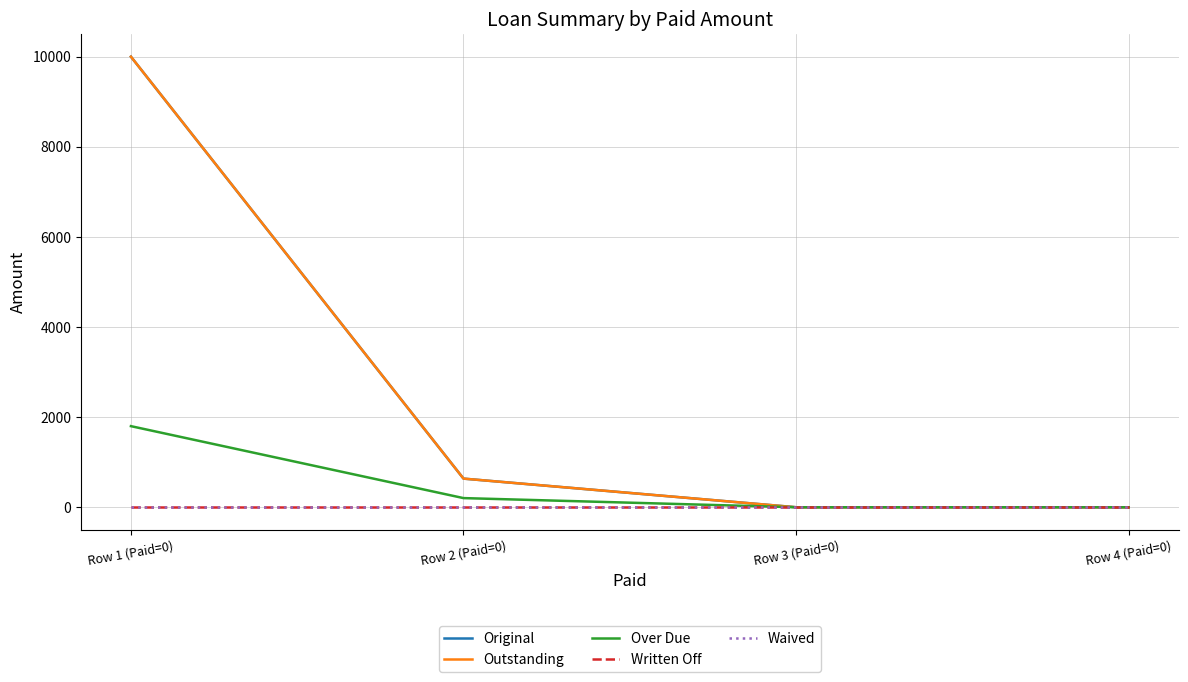

What position from the right is Row 2 (Paid=0)?

3